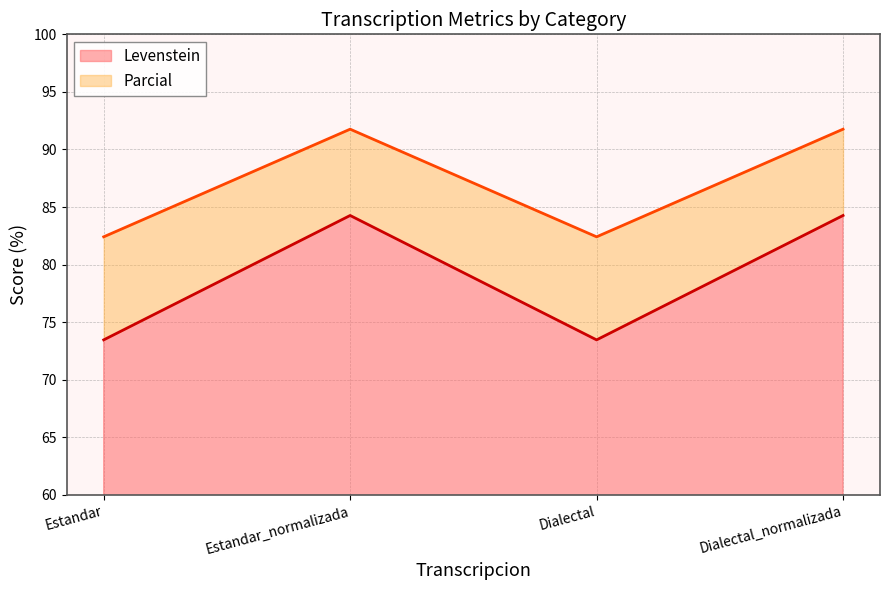

Between Estandar and Dialectal, which series saw the biggest shift?

Levenstein